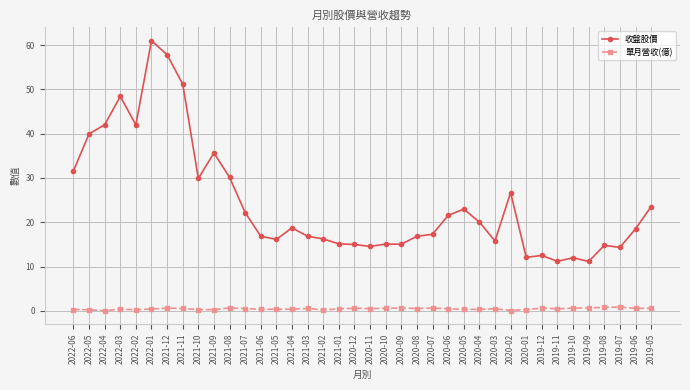

True or false: 單月營收(億) has more than 1 interior local peaks.

True